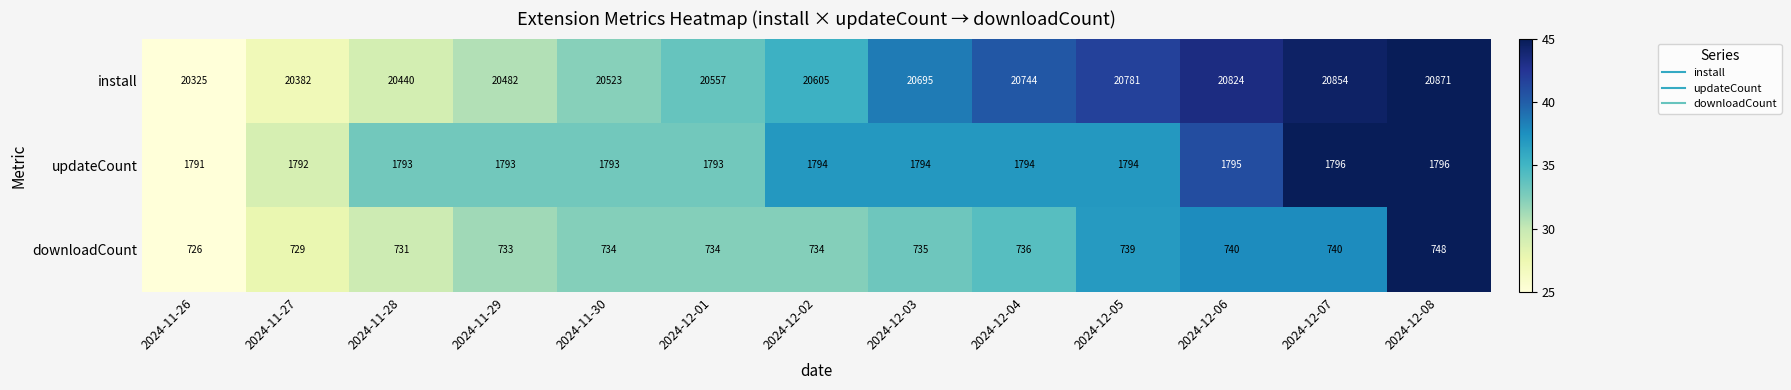

Count the number of categories in the chart.

13